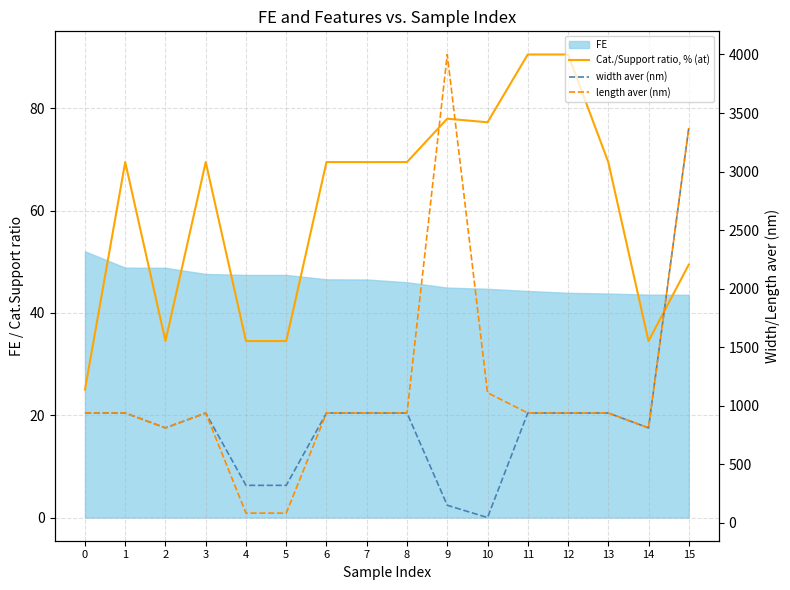

How many data points in width aver (nm) are less than 938?

6